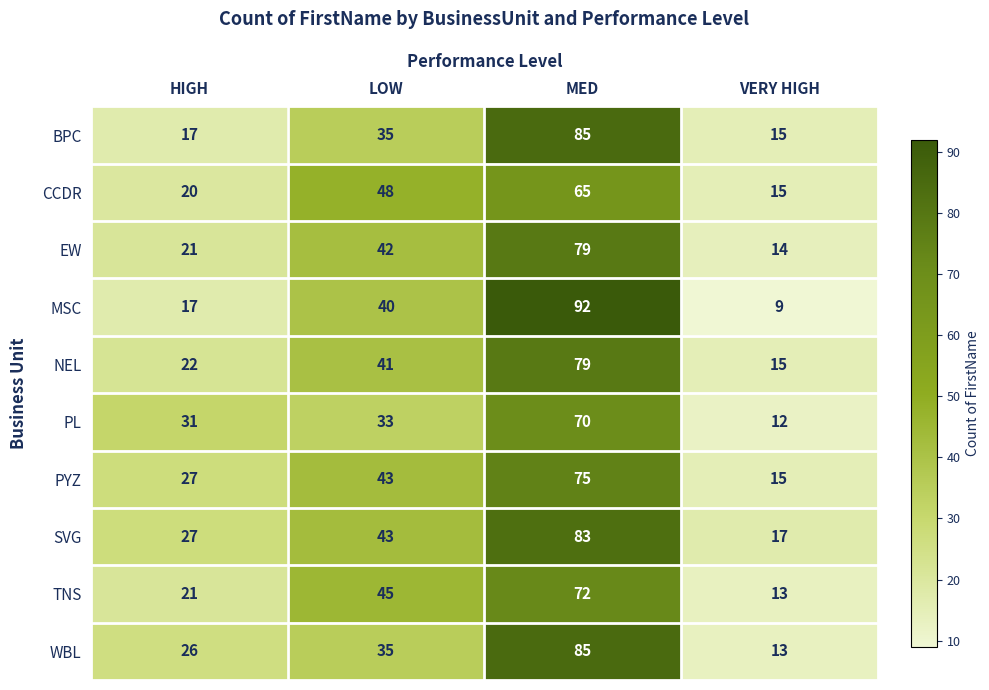

What is the approximate value of PL at VERY HIGH, to the nearest 5?

10